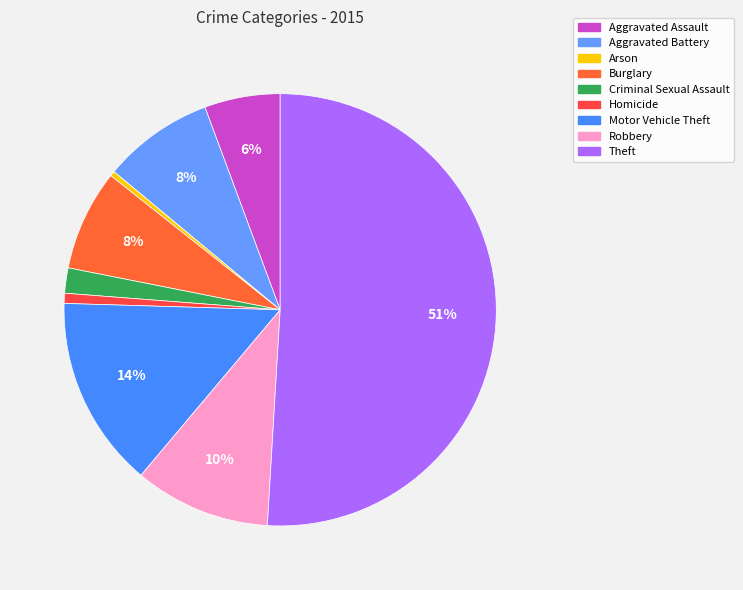

Which slice is the smallest?

Arson